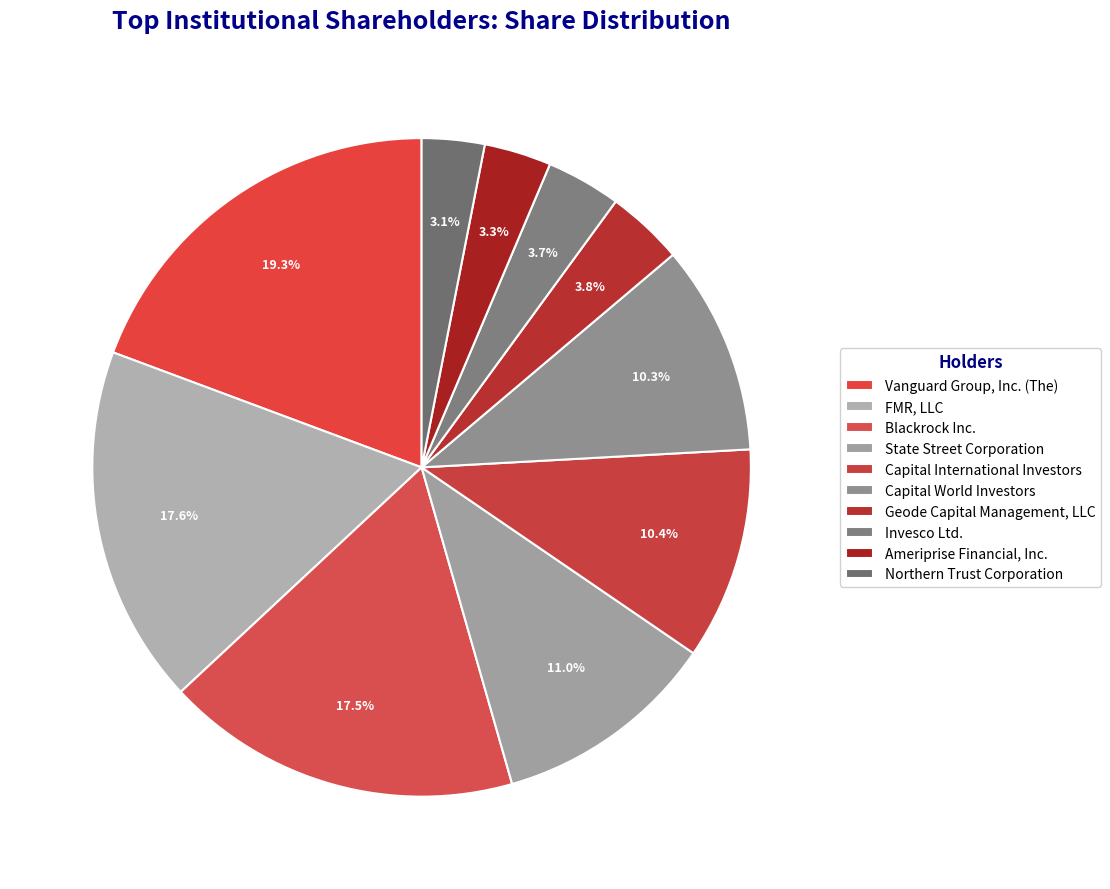

To the nearest percent, what is the difference between the largest and smallest slice percentages?

16%